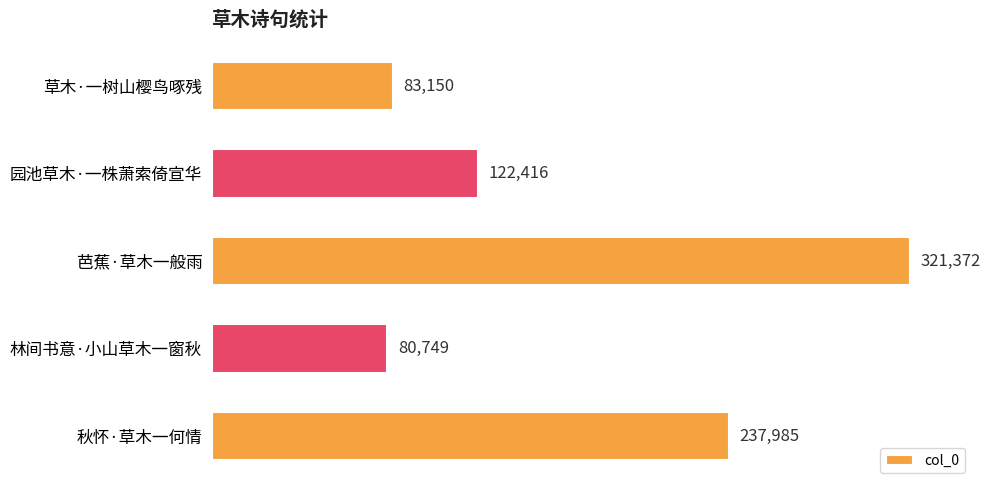

Between 园池草木·一株萧索倚宣华 and 秋怀·草木一何情, which is larger?

秋怀·草木一何情